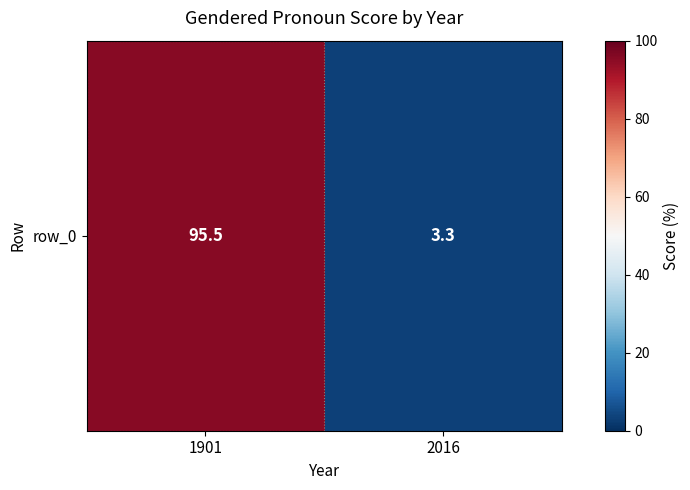

What is the sum of all values?

98.8